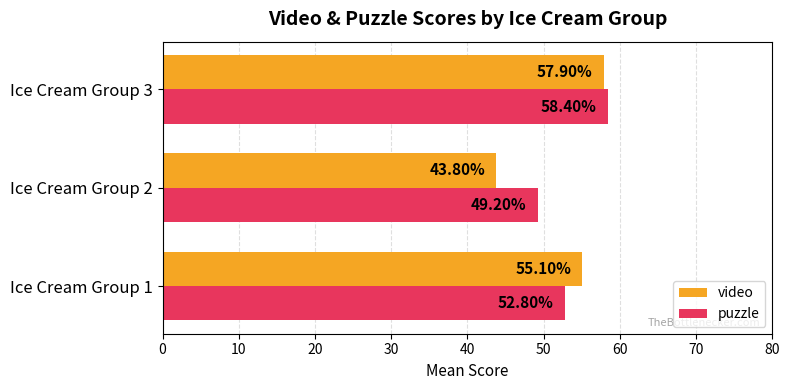

Which series has the largest total across all categories?

puzzle